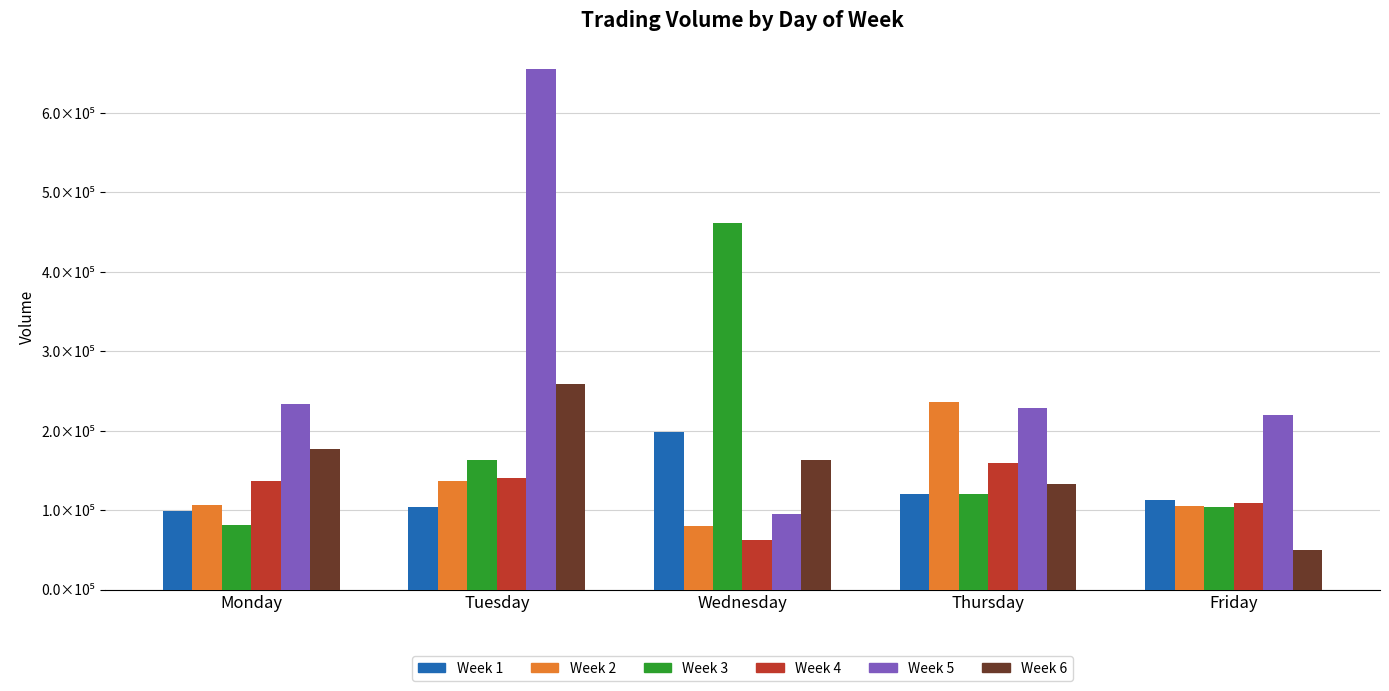

Are the bars horizontal?

No